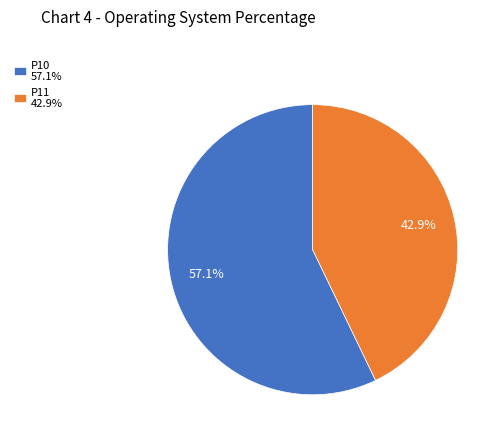

Is it true that P11 is 43% of the pie?

True